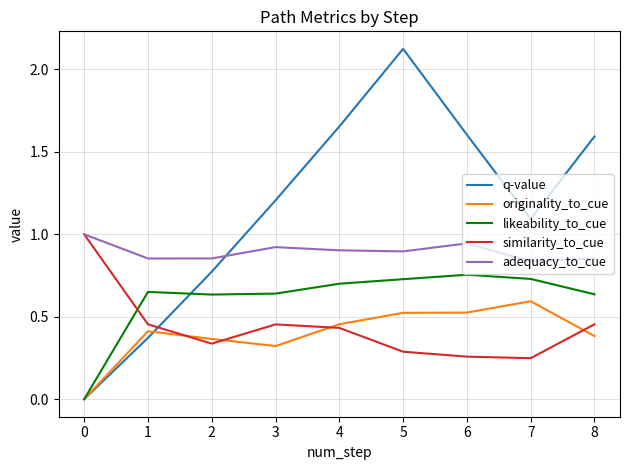

The similarity_to_cue series shows 0.5 at 5. True or false?

False